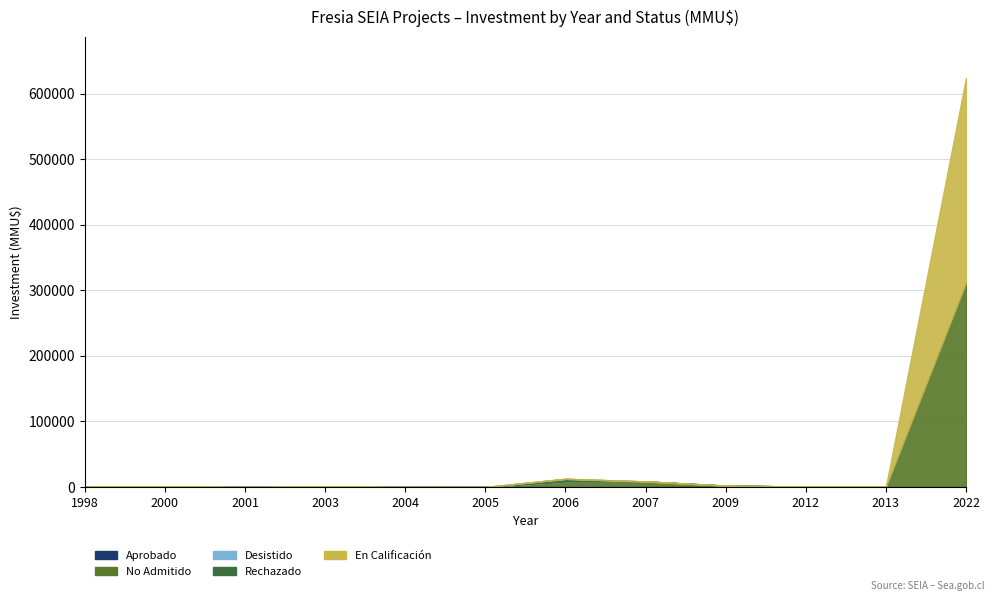

At how many categories does at least one series exceed 134552?

1